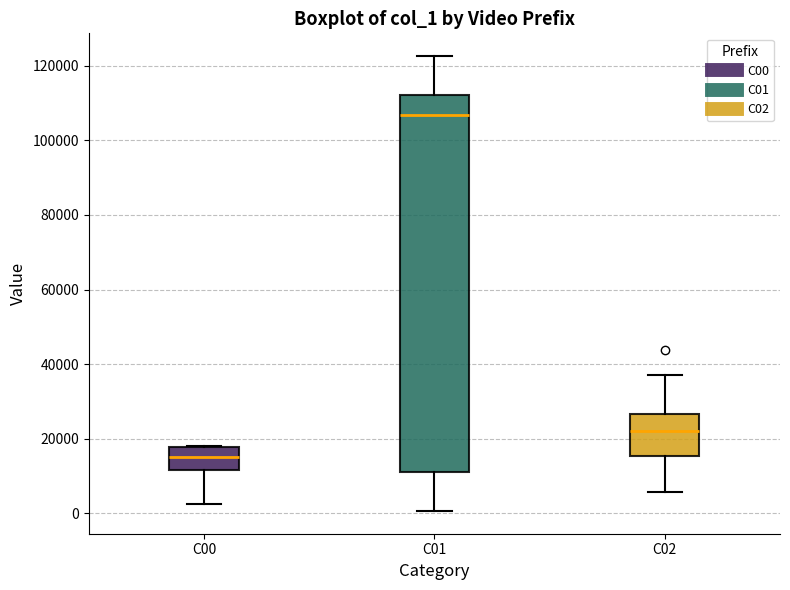

Which box has the highest median line?

C01